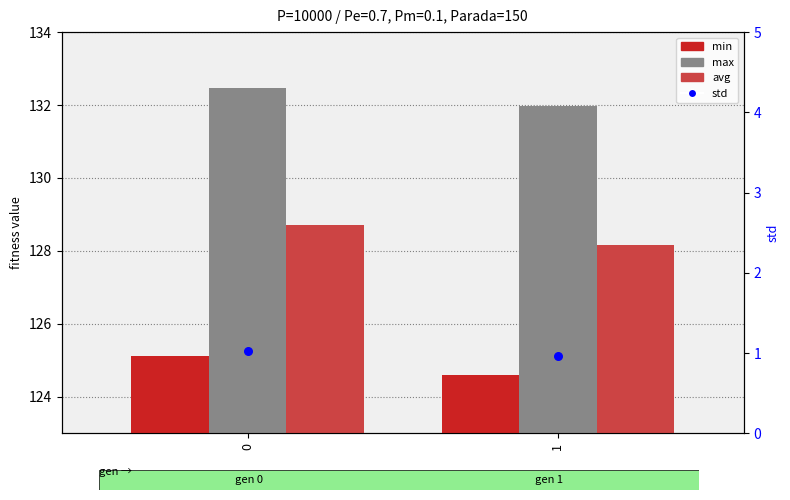

At how many categories does at least one series exceed 20?

2